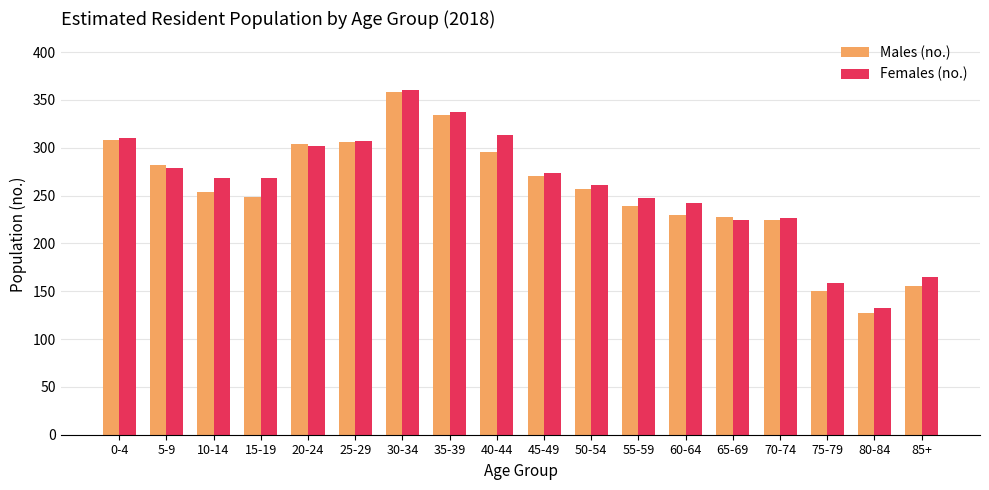

Read the Females (no.) value at 75-79, to the nearest 50.

150